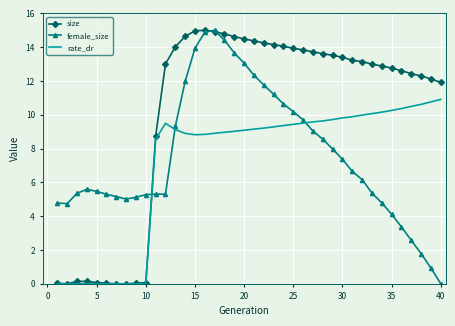

Which series has the largest total across all categories?

size